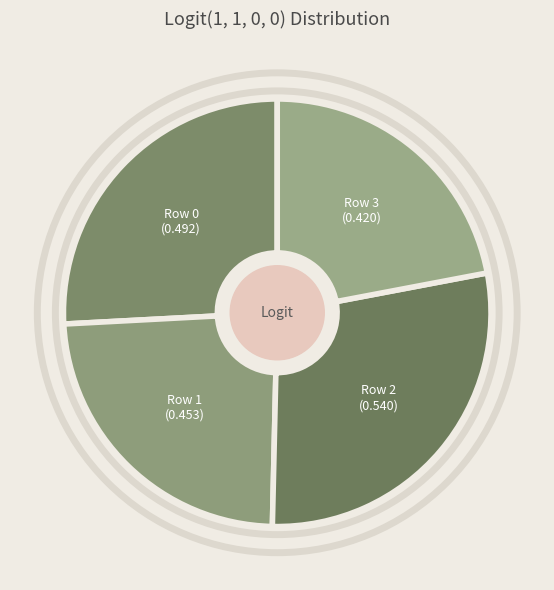

Is there any slice that represents more than half of the pie?

No